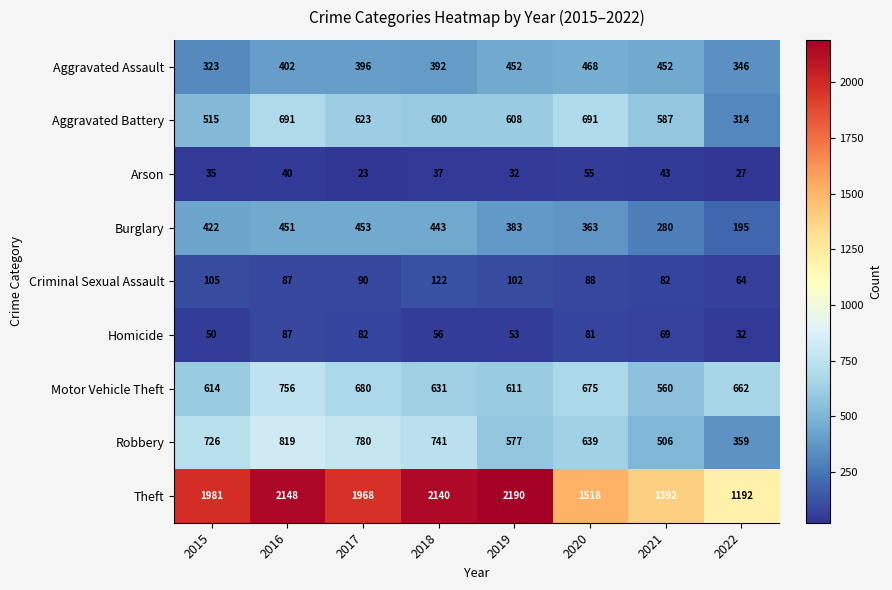

Read the Aggravated Assault value at 2017, to the nearest 5.

395